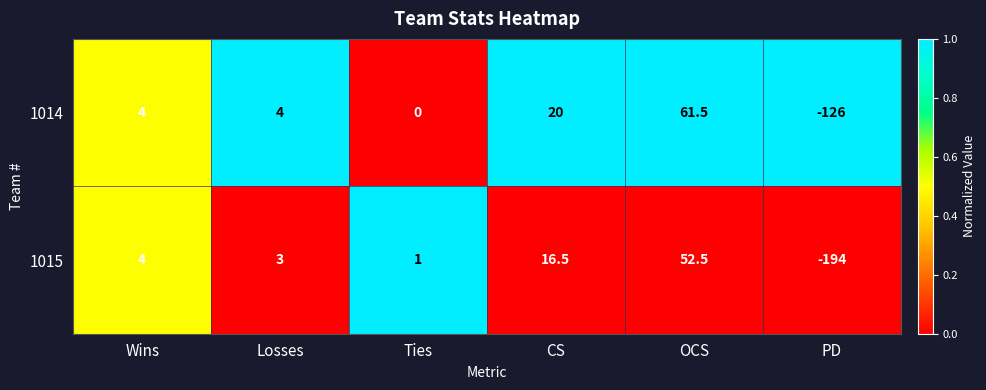

Read the 1014 value at OCS.

61.5